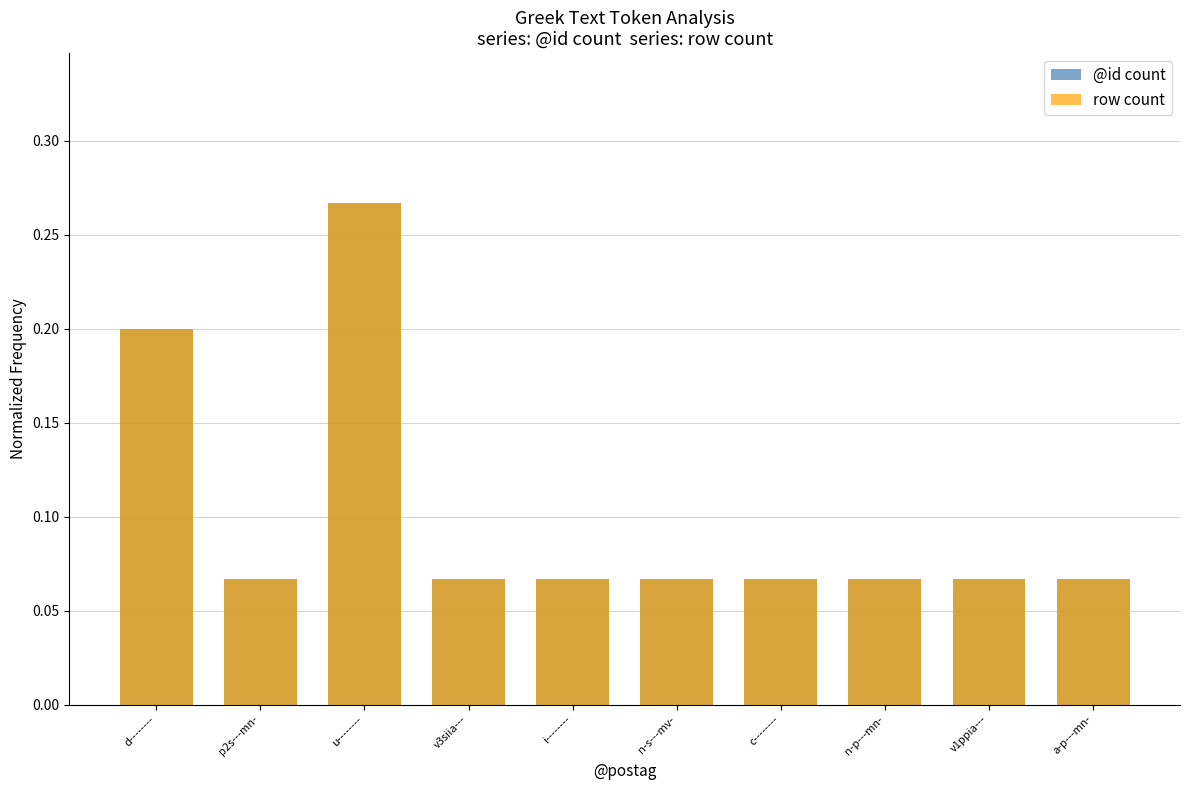

Rank the categories by @id count value from highest to lowest.

u--------, d--------, p2s---mn-, v3siia---, i--------, n-s---mv-, c--------, n-p---mn-, v1ppia---, a-p---mn-